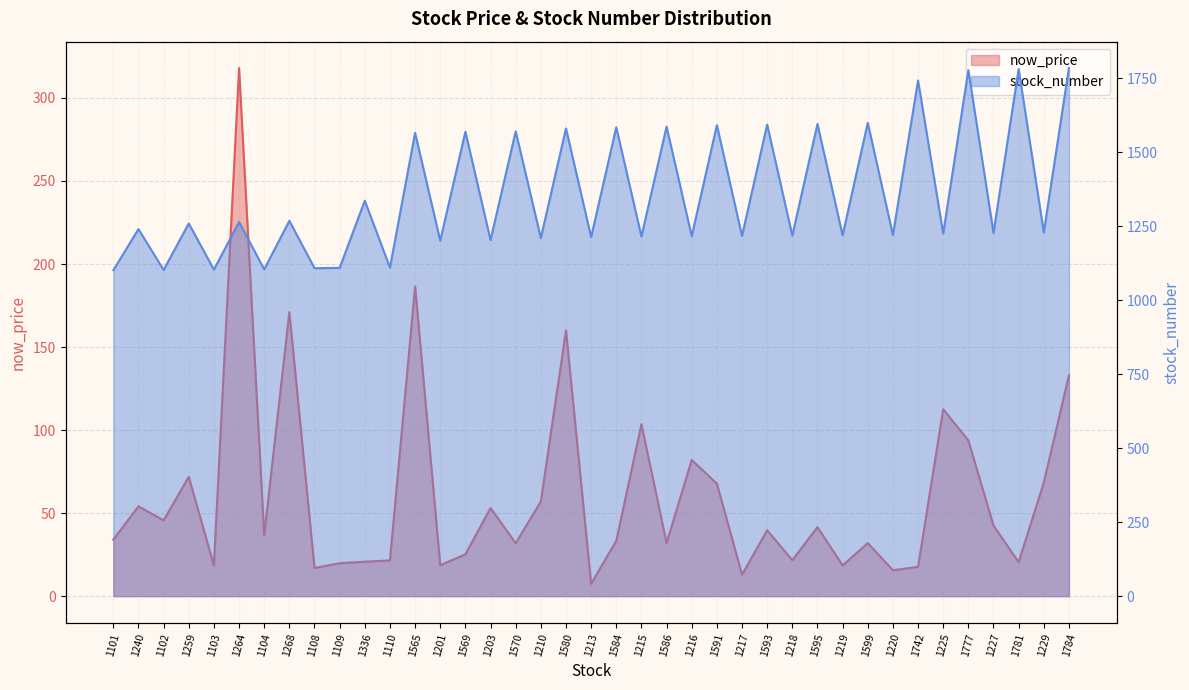

List the series in order of their peak value, highest first.

stock_number, now_price